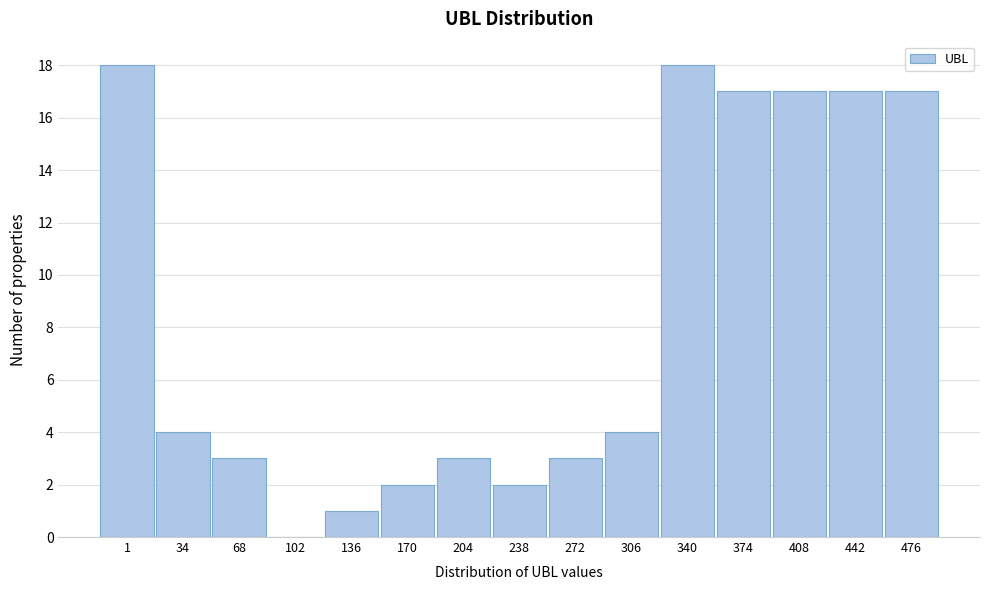

Reading right to left, transcribe all the data shown in this chart.

476=17	442=17	408=17	374=17	340=18	306=4	272=3	238=2	204=3	170=2	136=1	102=0	68=3	34=4	1=18